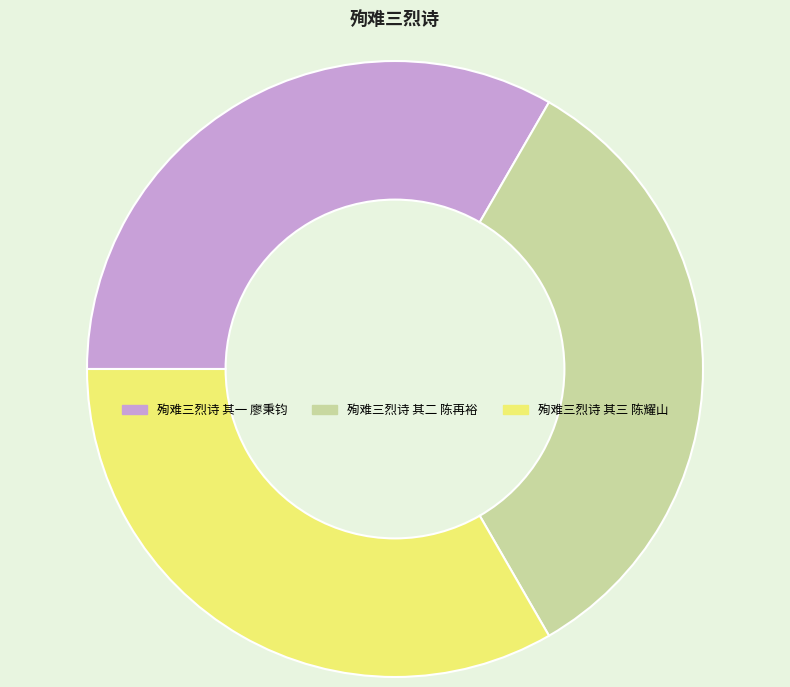

Is the sum of 殉难三烈诗 其三 陈耀山 and 殉难三烈诗 其二 陈再裕 greater than half?

Yes